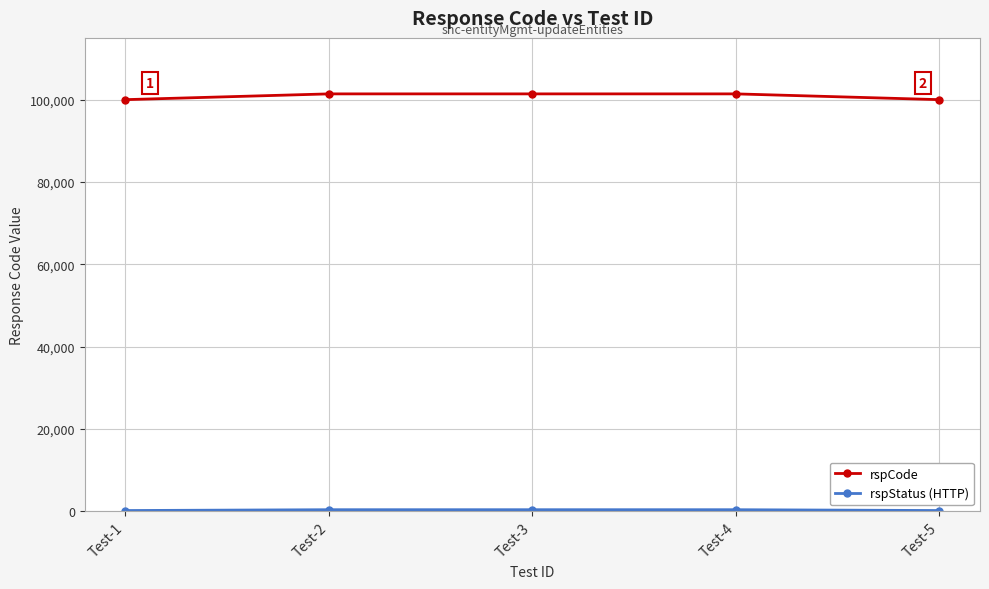

Which series has the widest spread of values?

rspCode